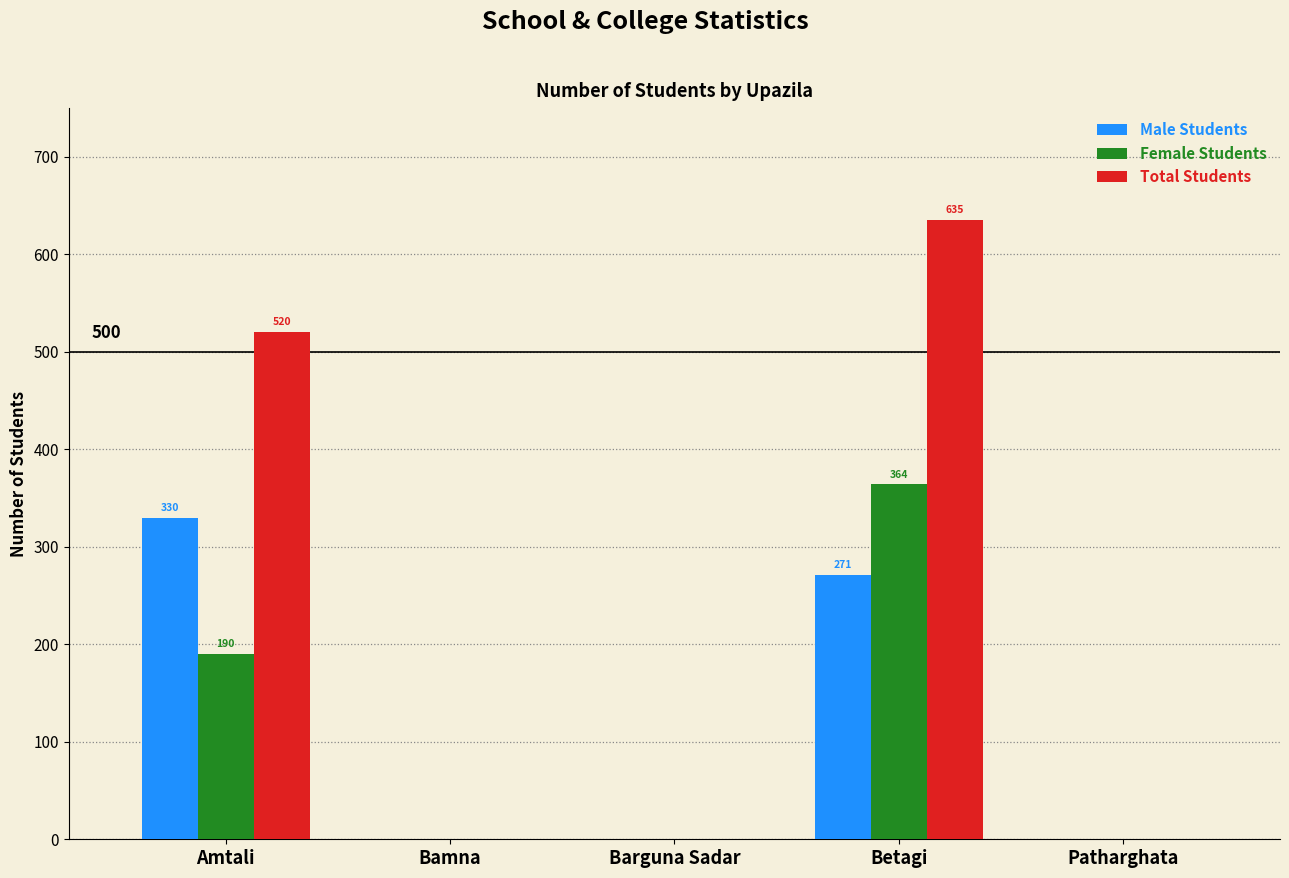

Between Betagi and Patharghata, which series saw the biggest shift?

Total Students